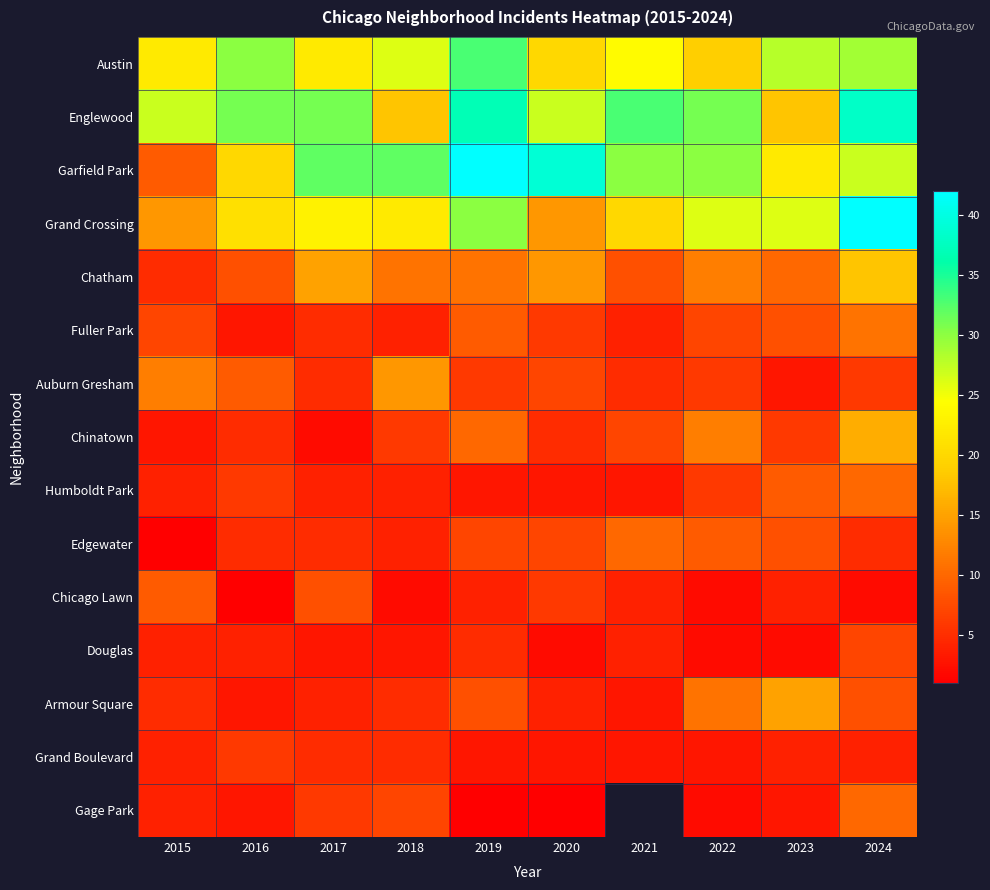

How many values in the Armour Square series are below 5?

4